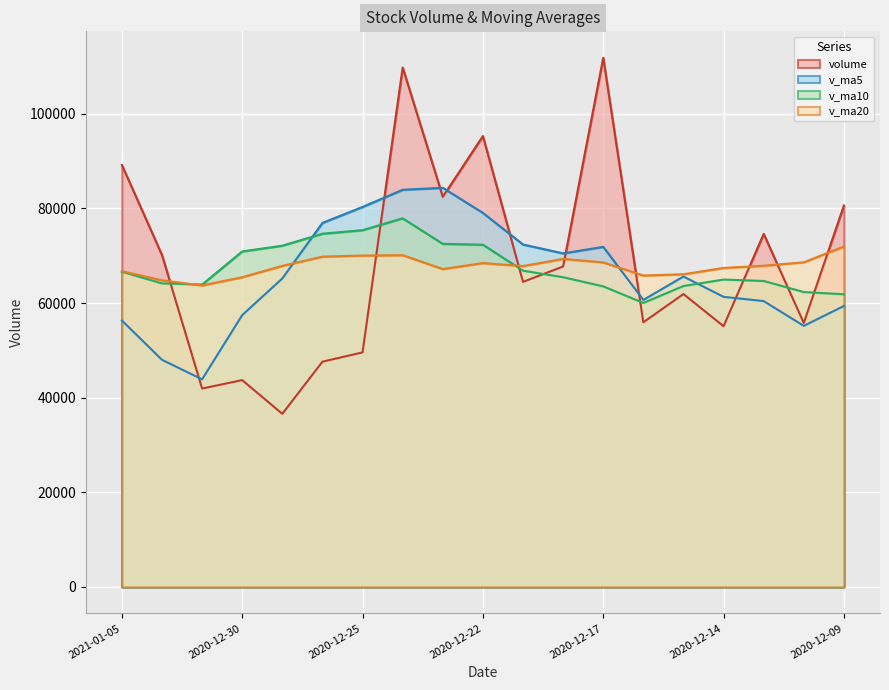

How many data points in v_ma5 are less than 65194?

9